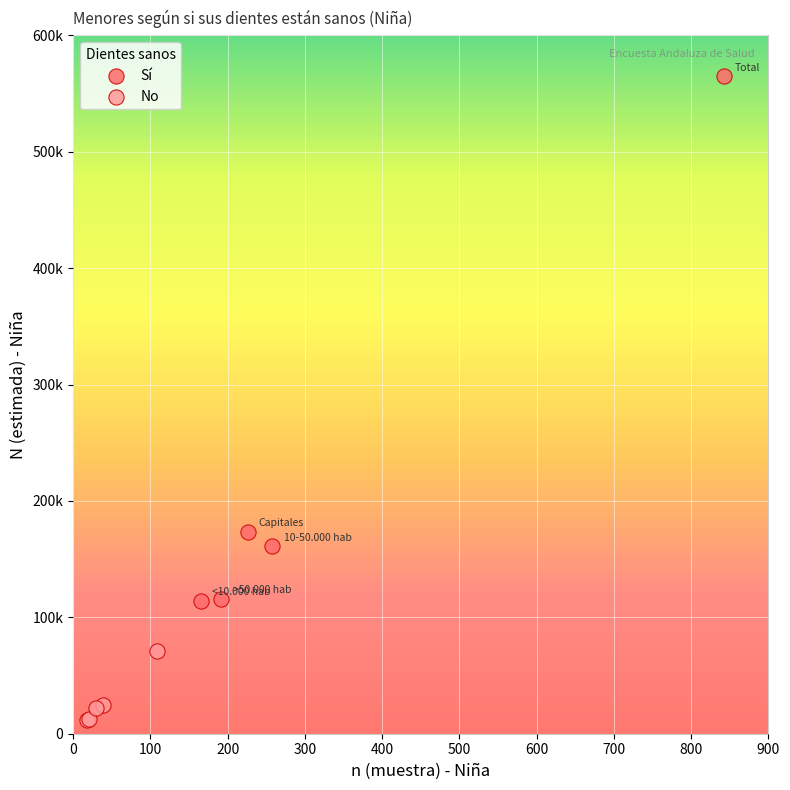

Which series contains the highest Y value?

Sí